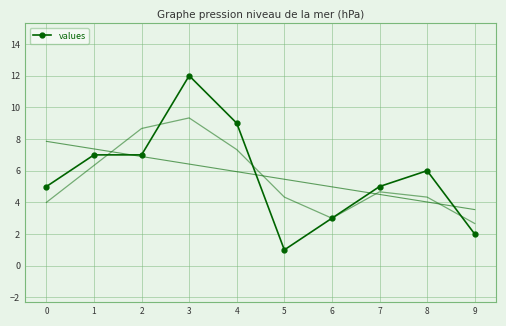

At which category does the chart reach its peak across all series?

3